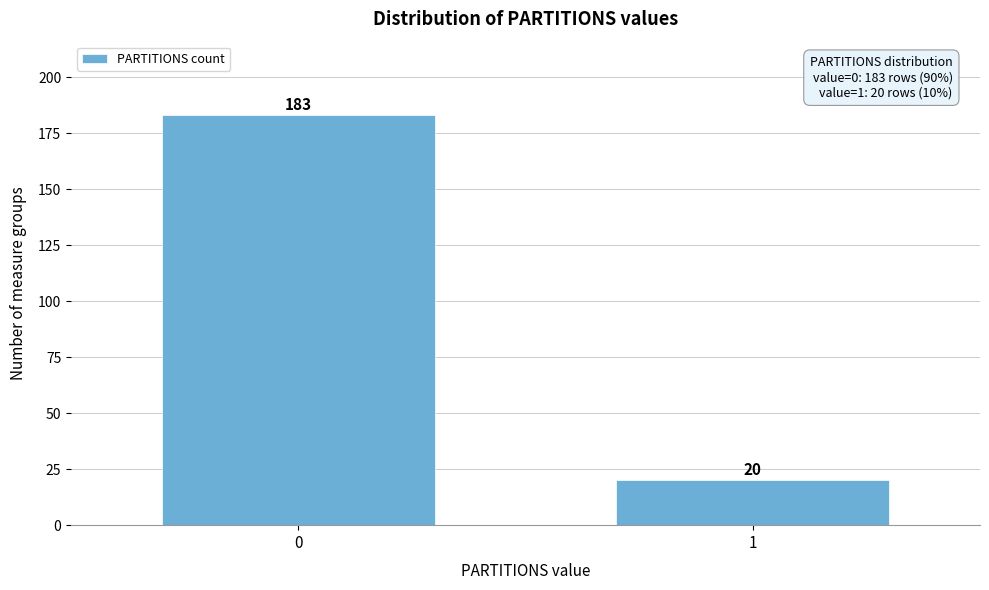

Reading left to right, list all the values displayed in this chart.

183	20